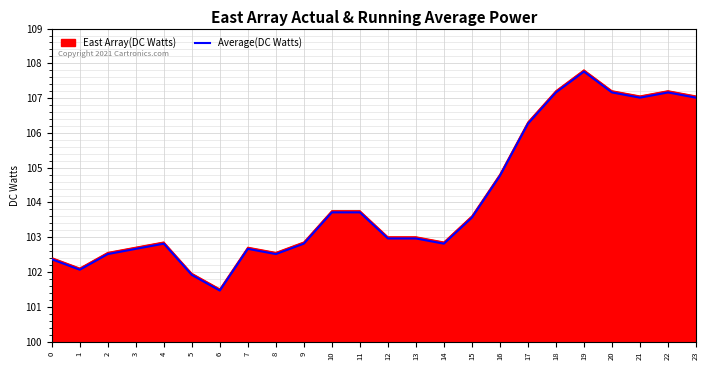

The Average(DC Watts) series shows 169.1 at 13. True or false?

False